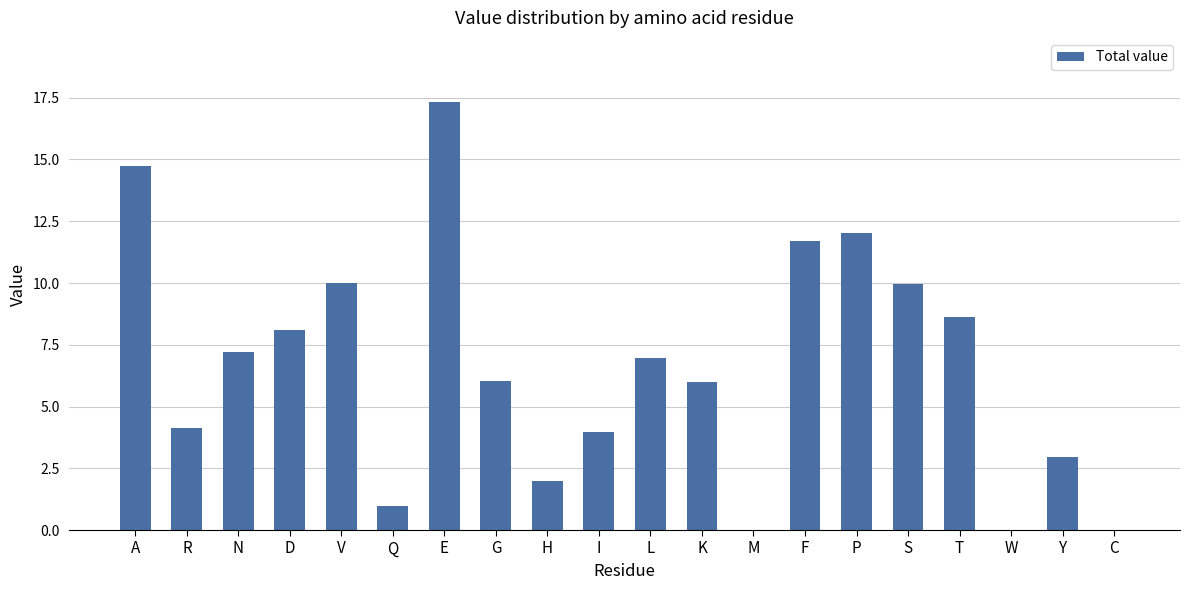

What is the sum of the values at Y and M?

2.9